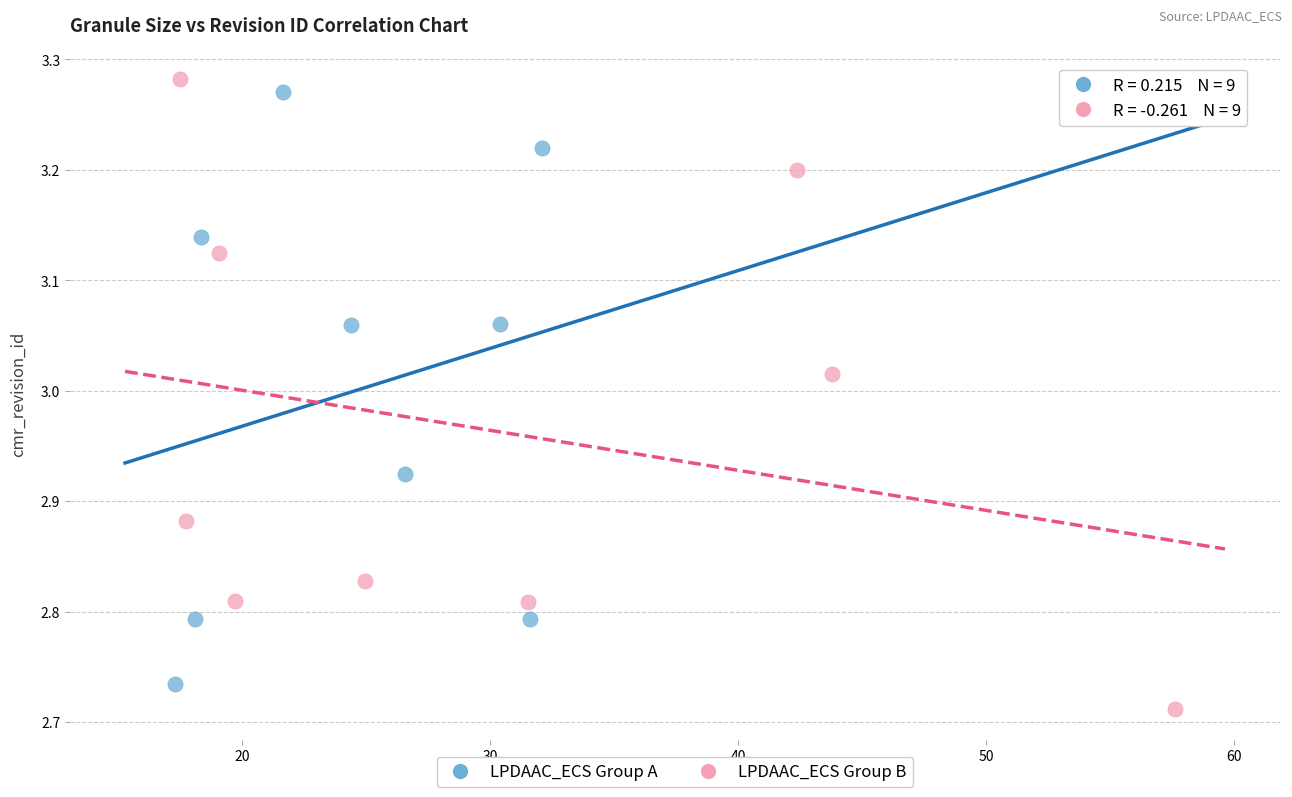

Which series reaches the maximum Y coordinate?

LPDAAC_ECS Group B